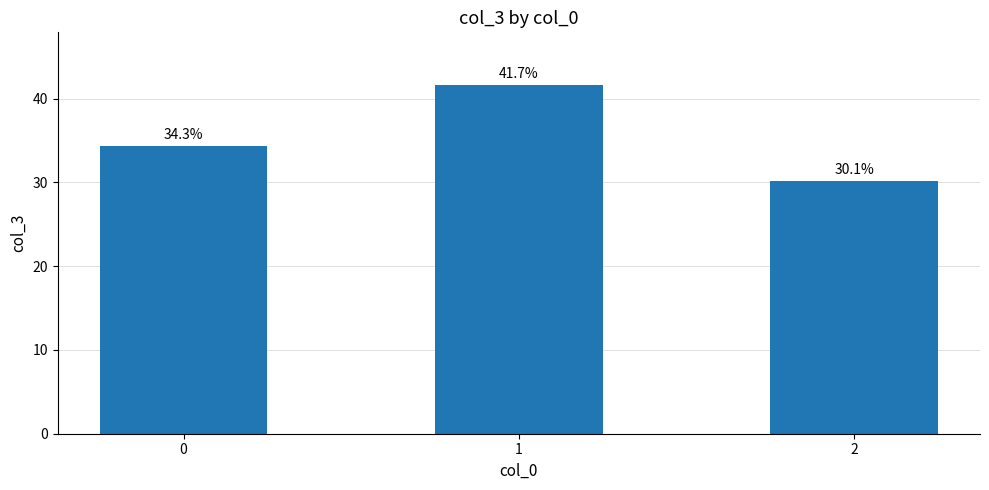

What is the sum of the values at 0 and 1?

76.0